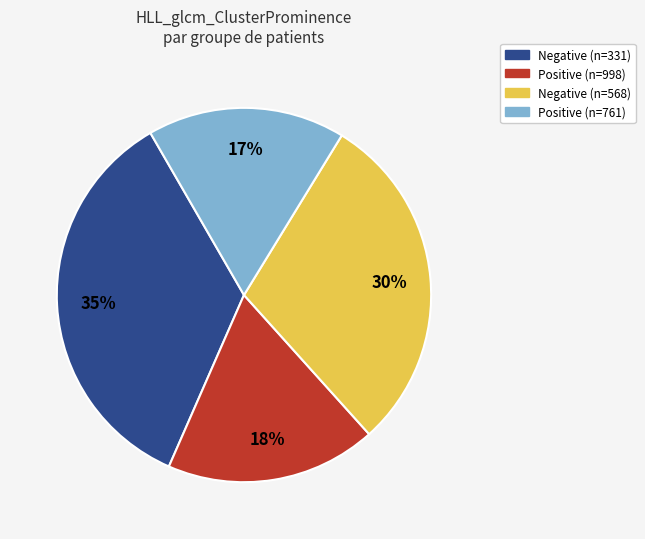

Is there a majority slice in this chart?

No